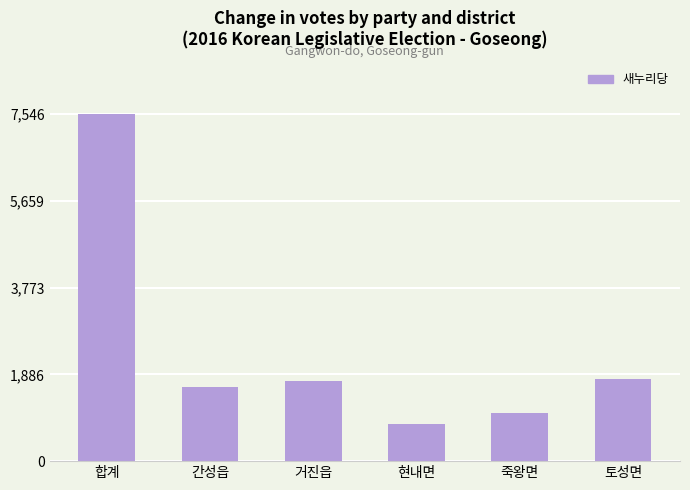

Reading left to right, extract all data points from this chart.

합계=7546	간성읍=1619	거진읍=1735	현내면=810	죽왕면=1053	토성면=1786